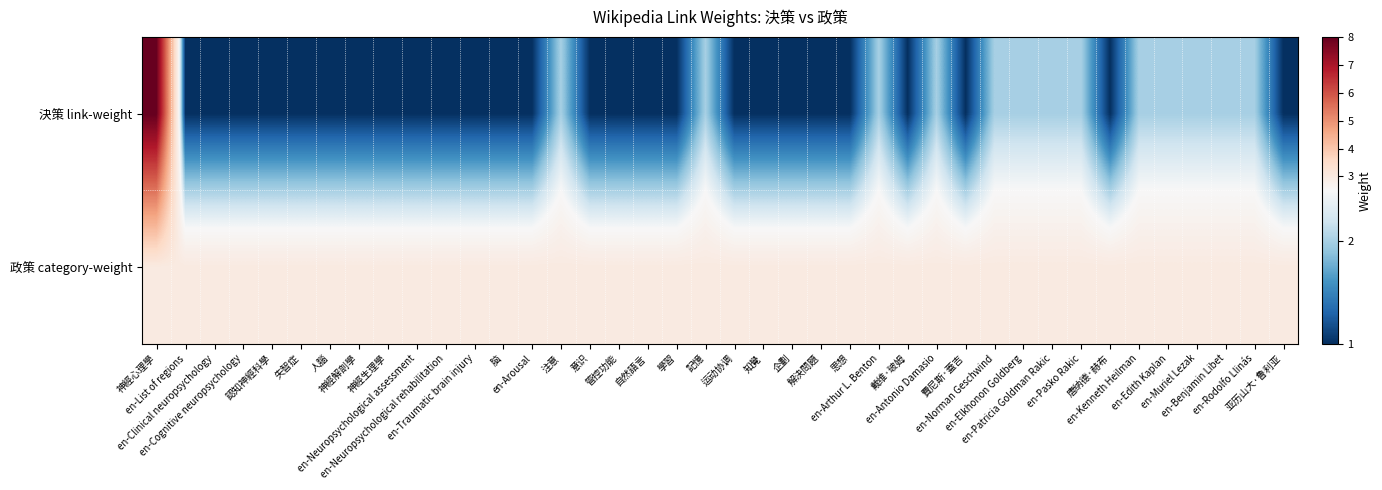

What is the smallest value displayed?

1